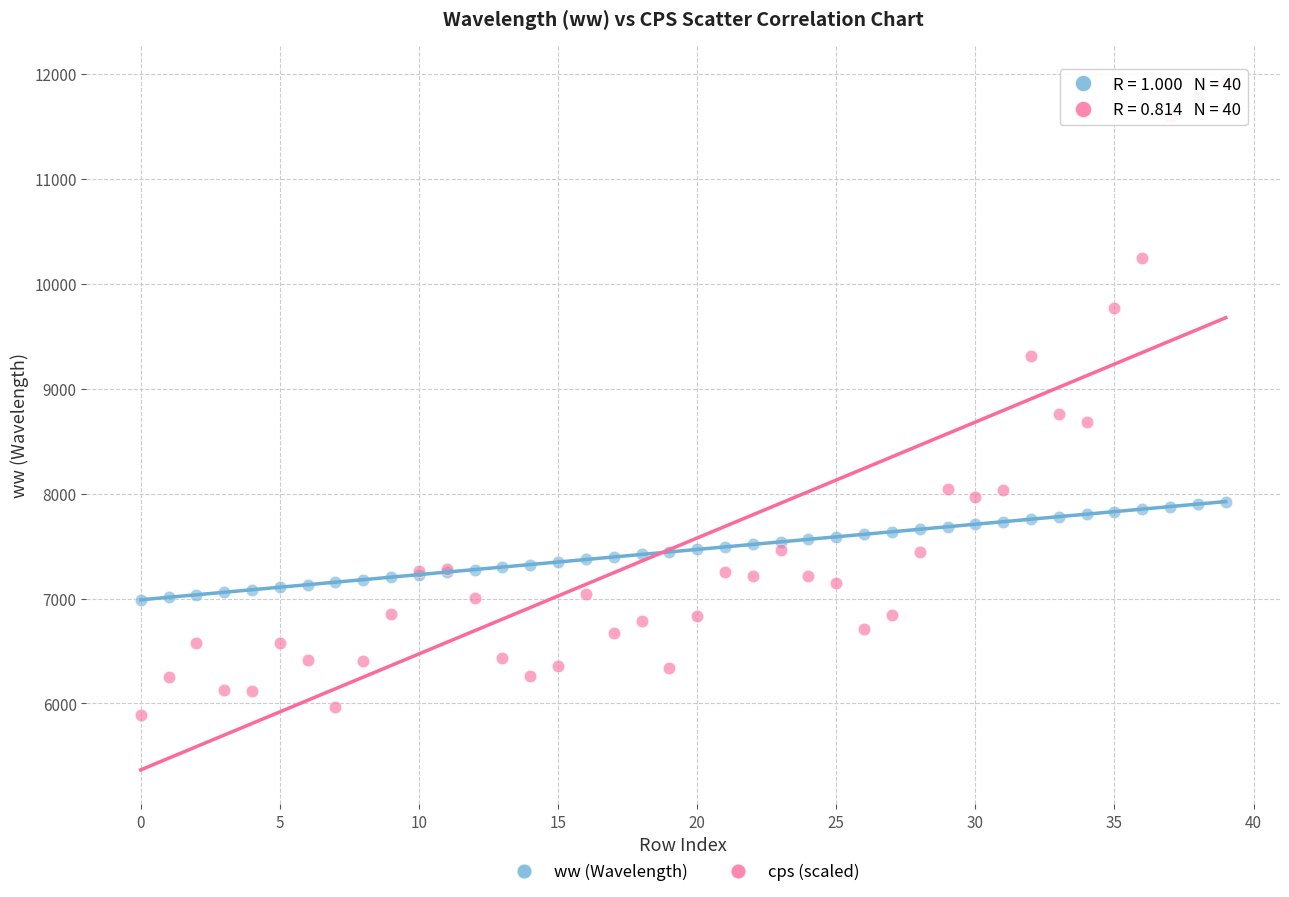

Which series has the widest spread of Y values?

cps (scaled)